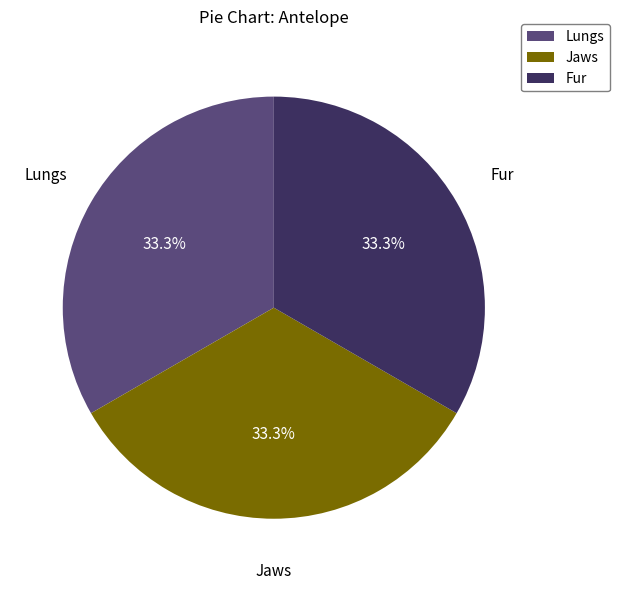

What percentage is the Lungs slice, to the nearest percent?

33%